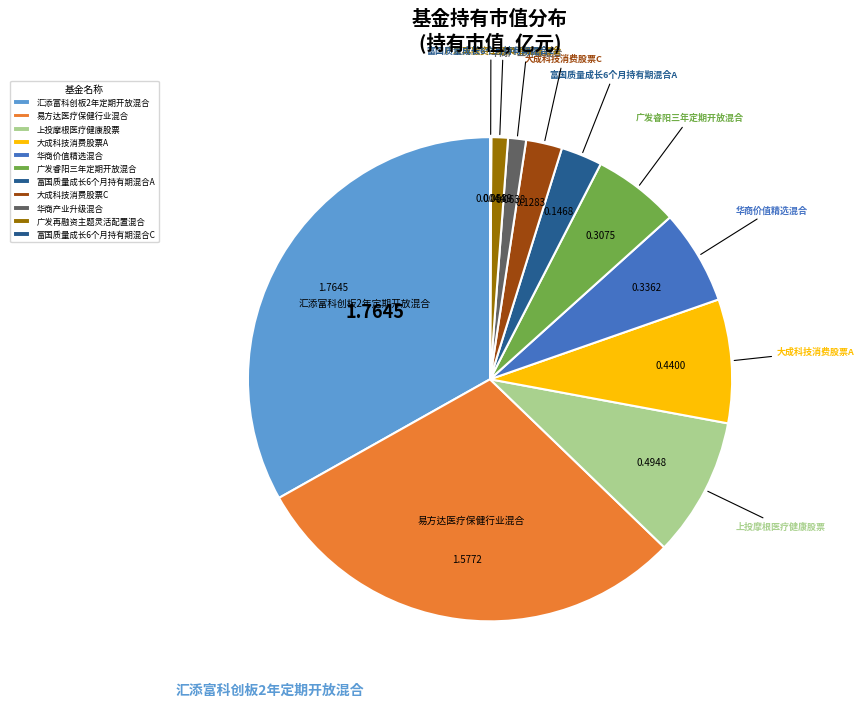

To the nearest percent, what percentage of the pie is 华商产业升级混合?

1%